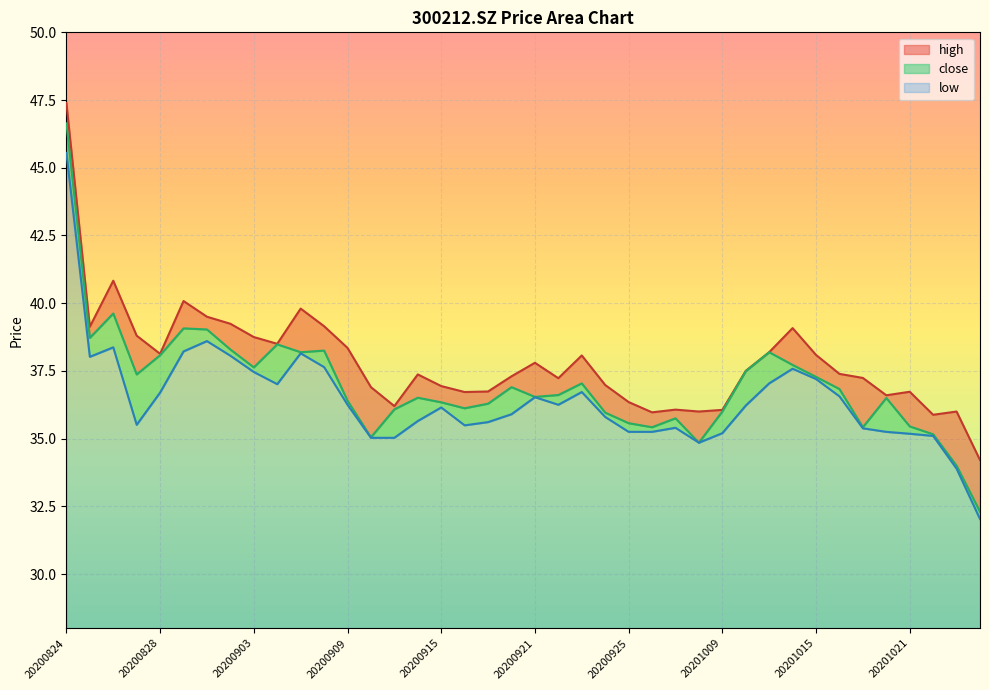

How many data points in low are above 36?

21